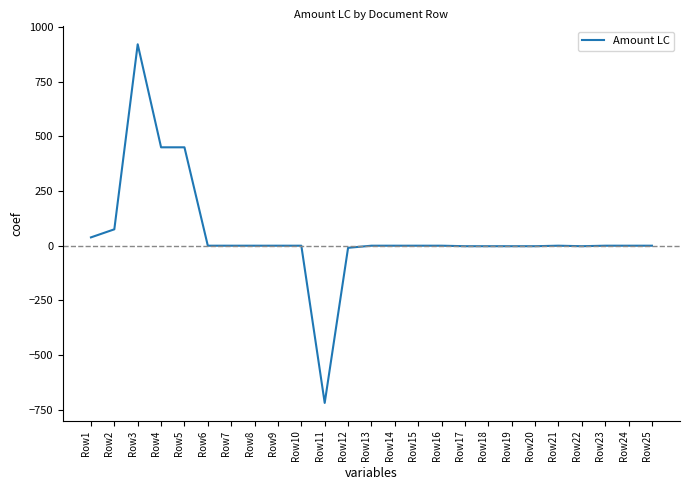

How many values are below 0?

7